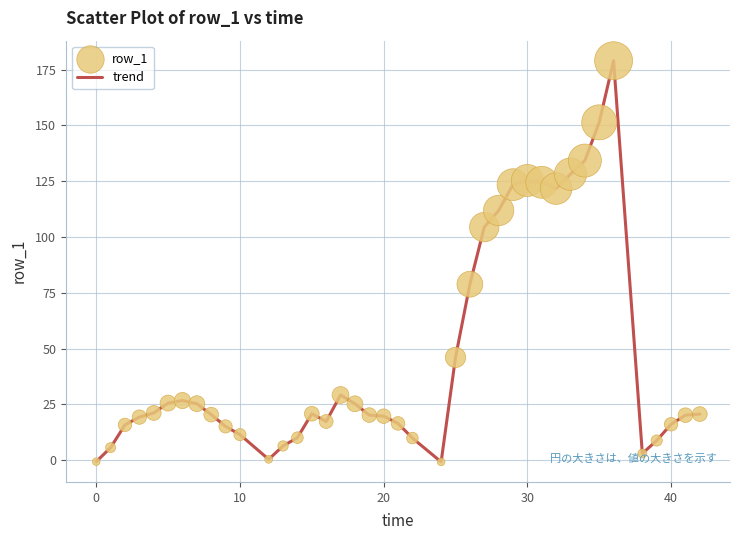

What is the greatest value displayed?

179.0